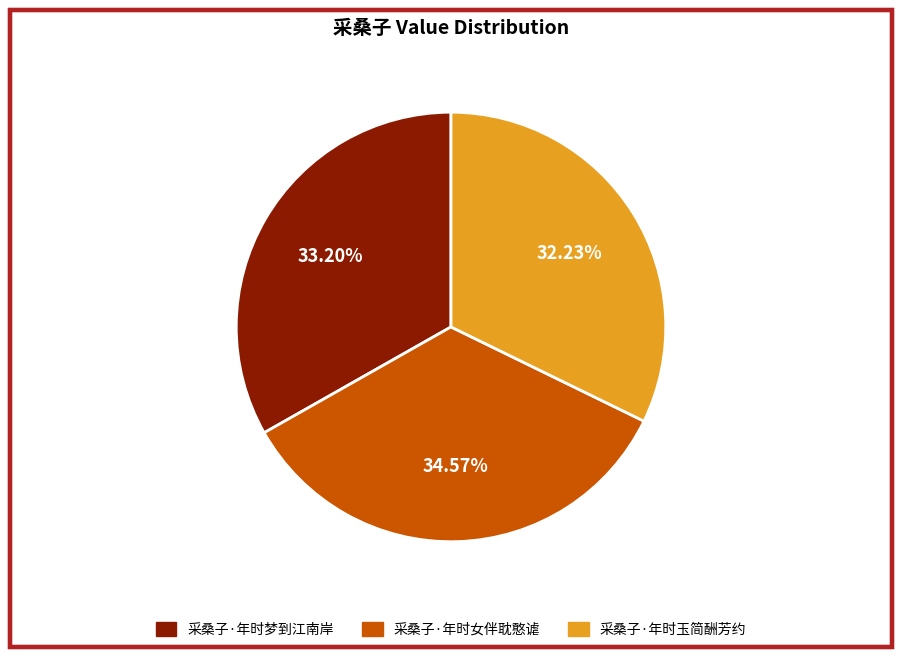

Count the number of slices in the pie.

3